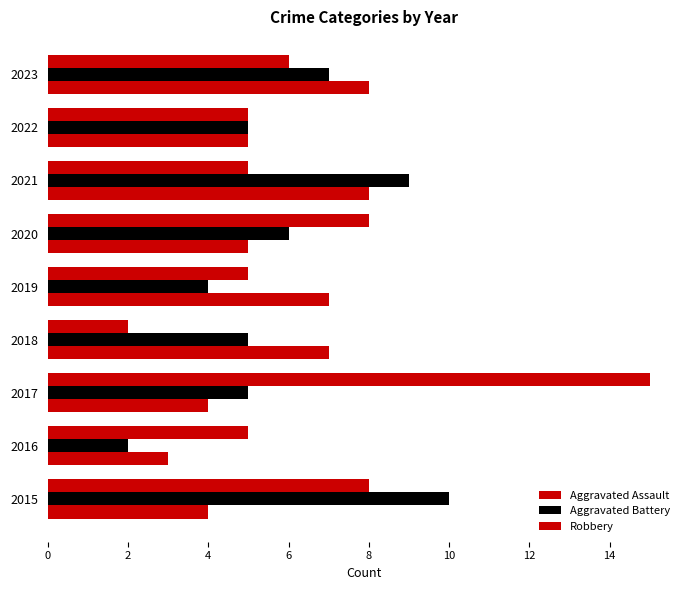

Count the number of categories in the chart.

9